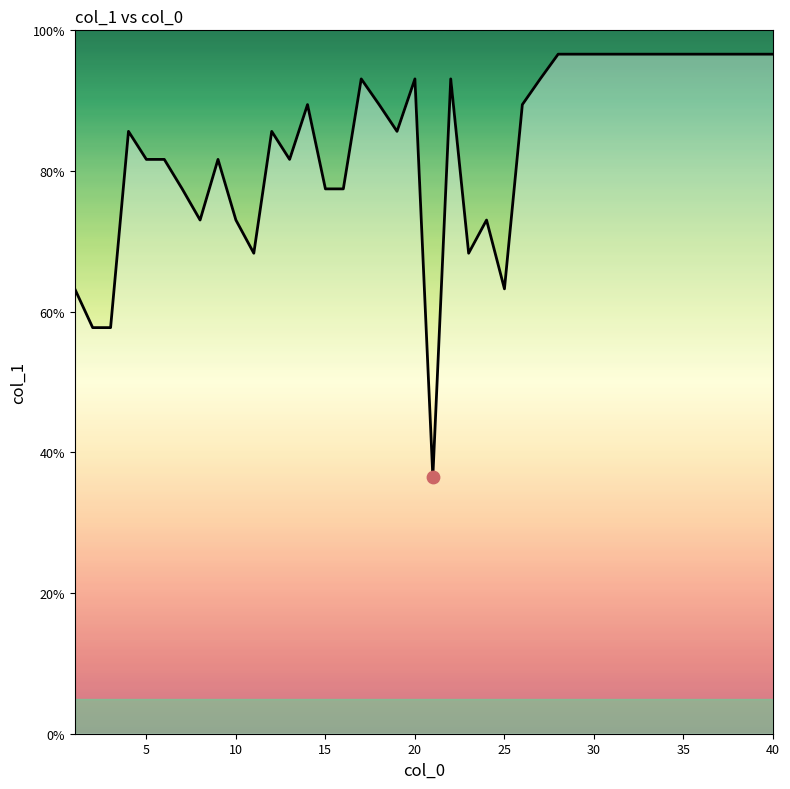

What is the minimum value shown in the chart?

36.5